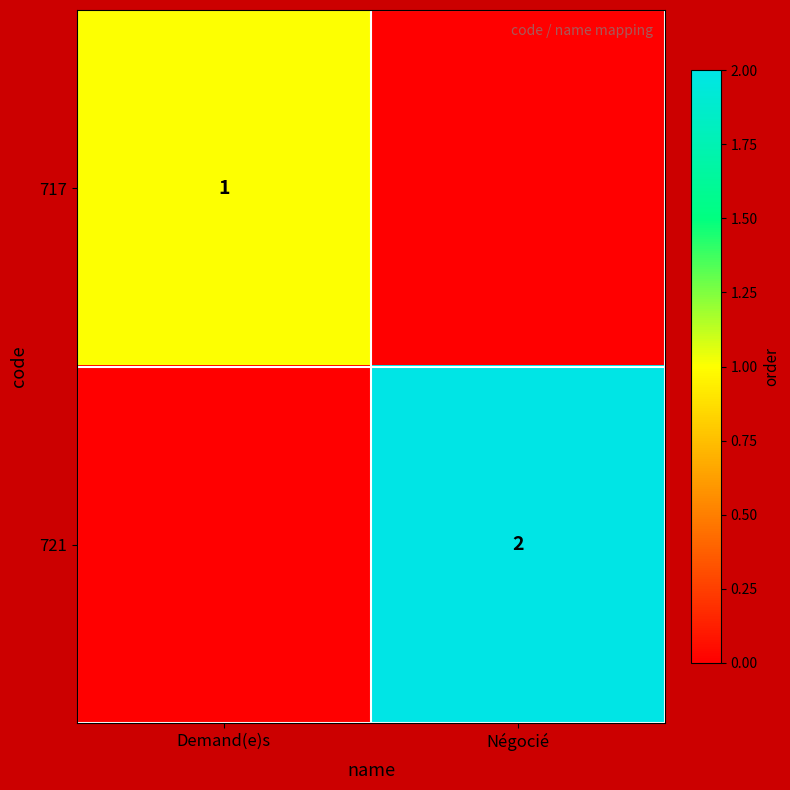

Which has a higher value, Demand(e)s or Négocié?

Demand(e)s